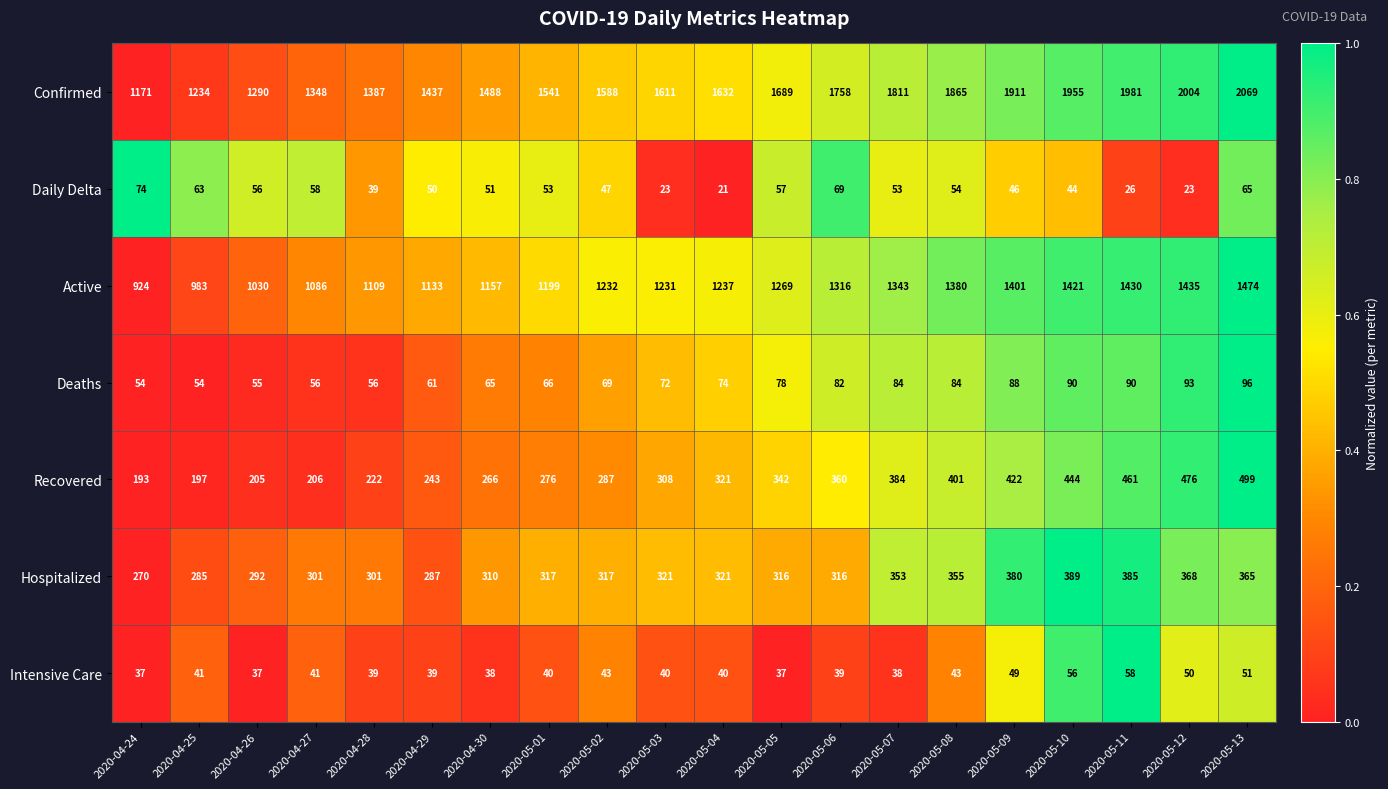

Which label corresponds to the largest value in the chart?

2020-05-13